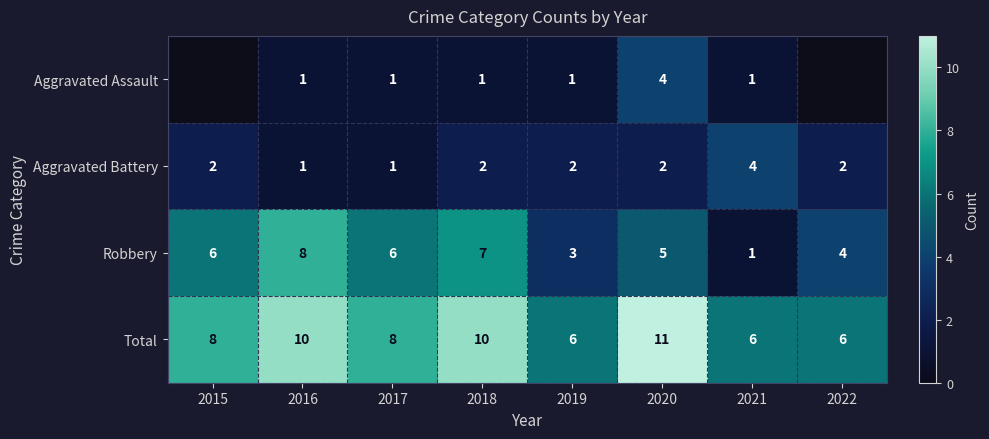

Rank the series at 2018 from highest to lowest value.

Total, Robbery, Aggravated Battery, Aggravated Assault